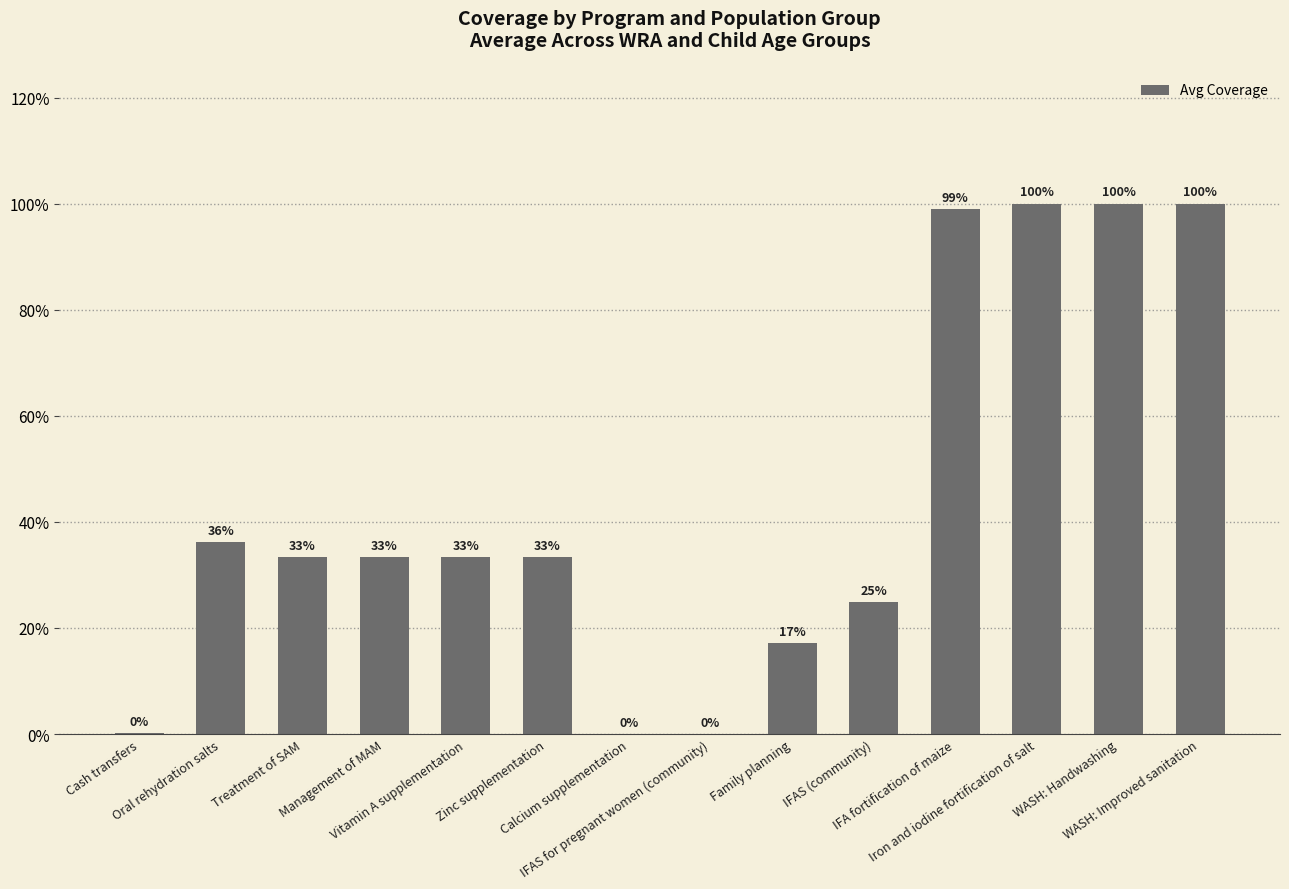

Are the bars horizontal?

No